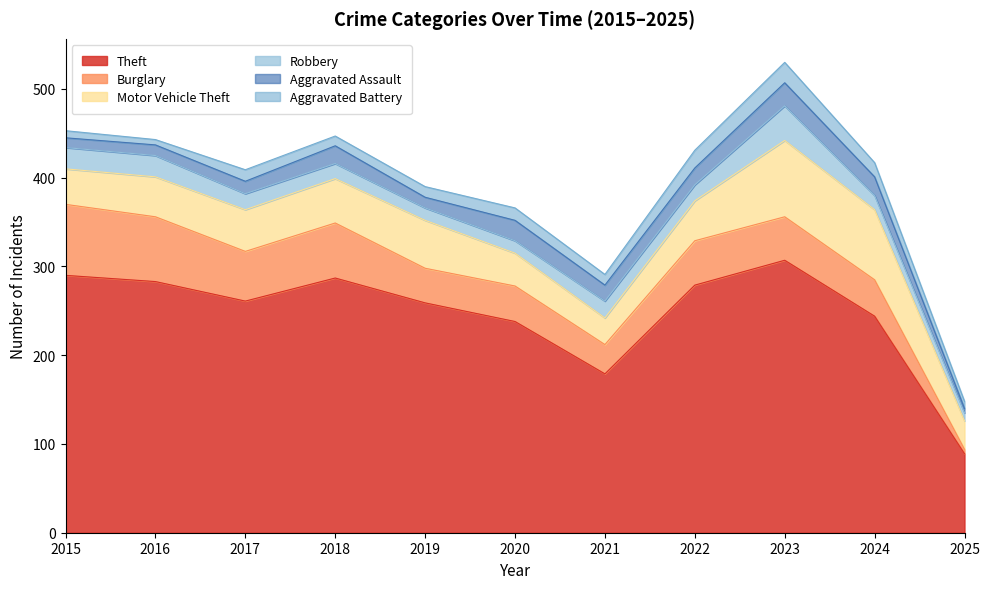

Reading left to right, transcribe all the data shown in this chart.

Theft: 290	283	261	287	259	238	179	279	307	244	89
Burglary: 80	73	56	62	39	40	33	50	49	41	5
Motor Vehicle Theft: 40	45	47	50	54	37	30	45	86	79	32
Robbery: 24	24	18	17	14	14	19	18	39	16	9
Aggravated Assault: 11	12	14	20	12	23	18	19	26	21	5
Aggravated Battery: 8	6	13	11	12	14	12	20	23	16	8